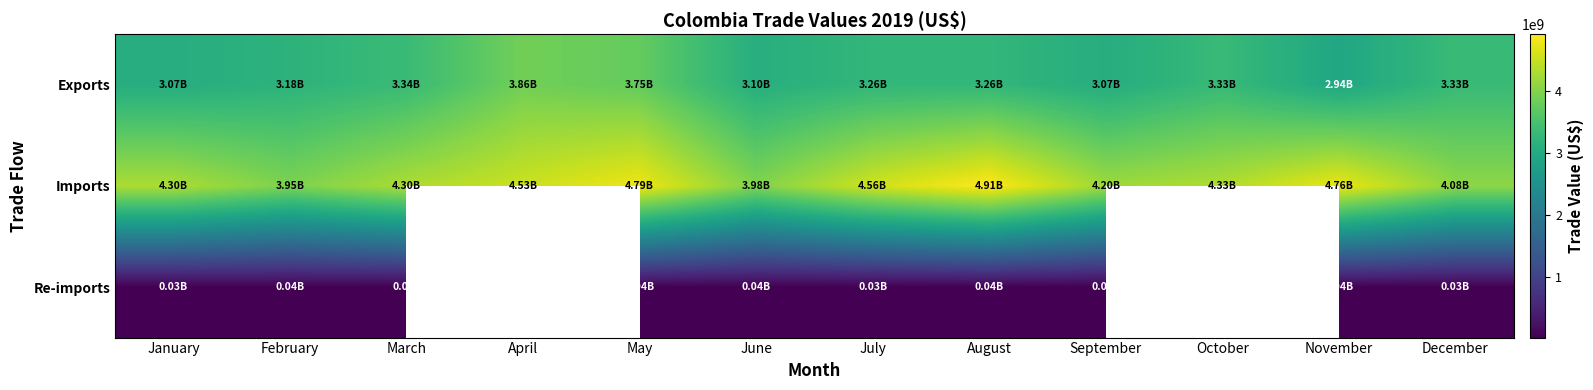

Is the value of Exports at May greater than the value of Re-imports at August?

Yes